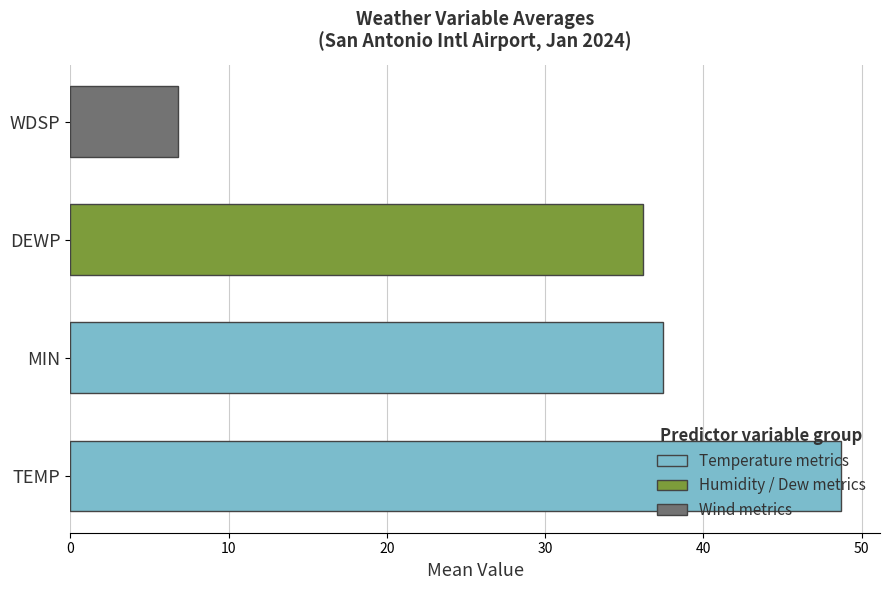

How many categories are shown in the chart?

4